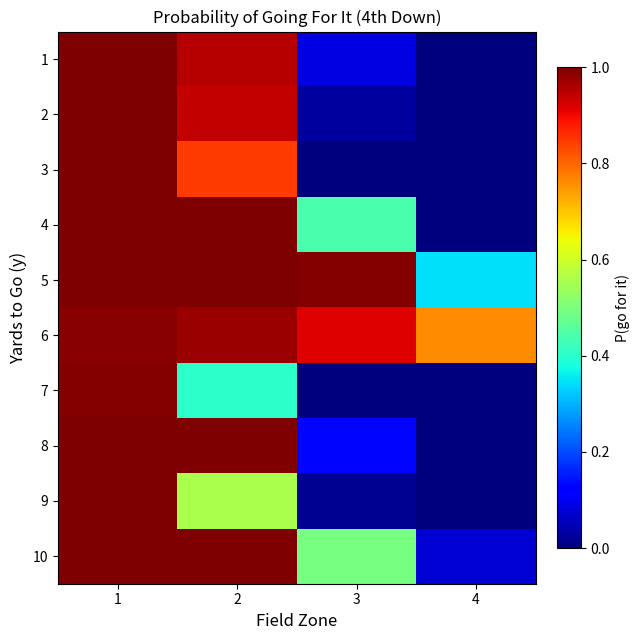

At which category is the sum across all series the highest?

1